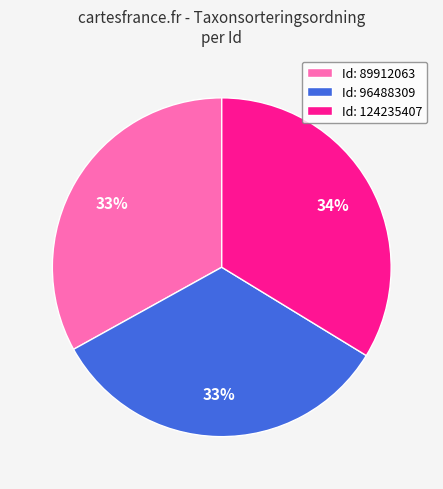

Does Id: 96488309 account for over 50% of the chart?

No